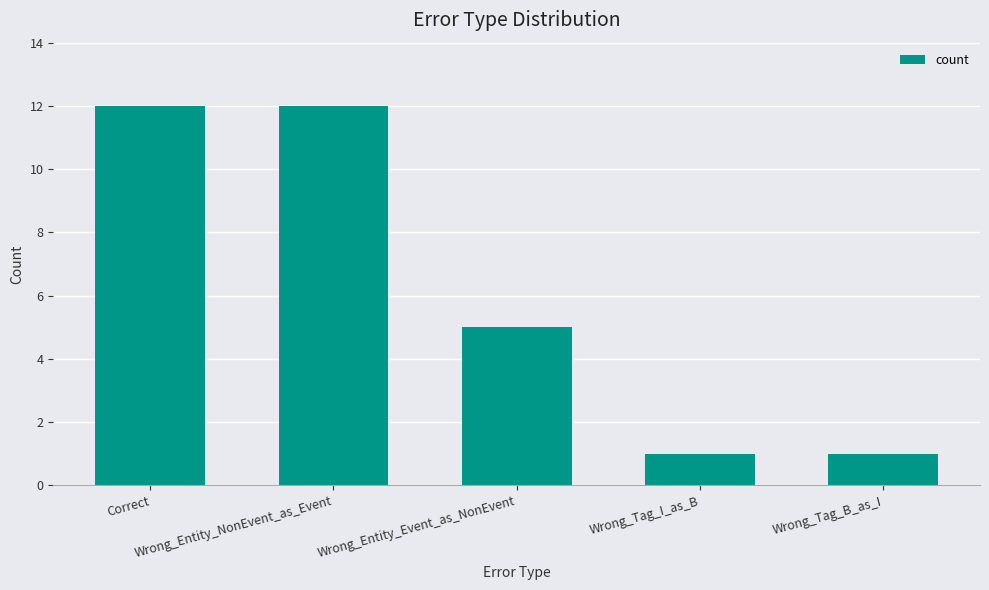

What is the ratio of the value at Wrong_Tag_B_as_I to the value at Wrong_Entity_NonEvent_as_Event?

0.1